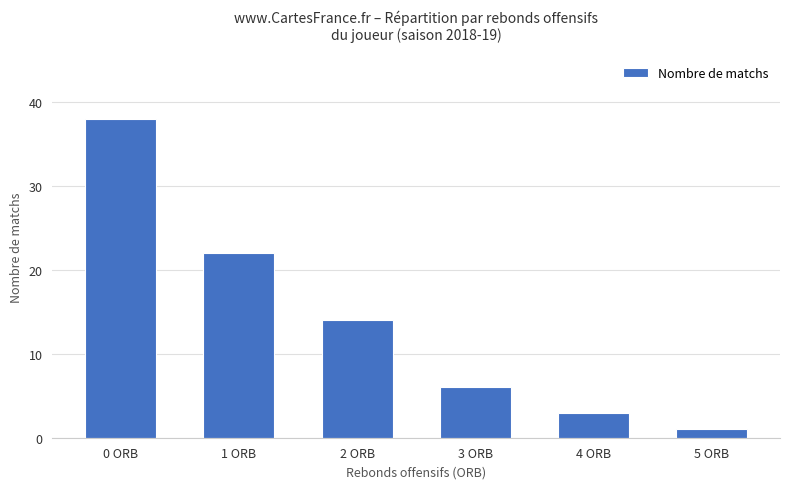

What is the value of the 1st bar from the left?

38